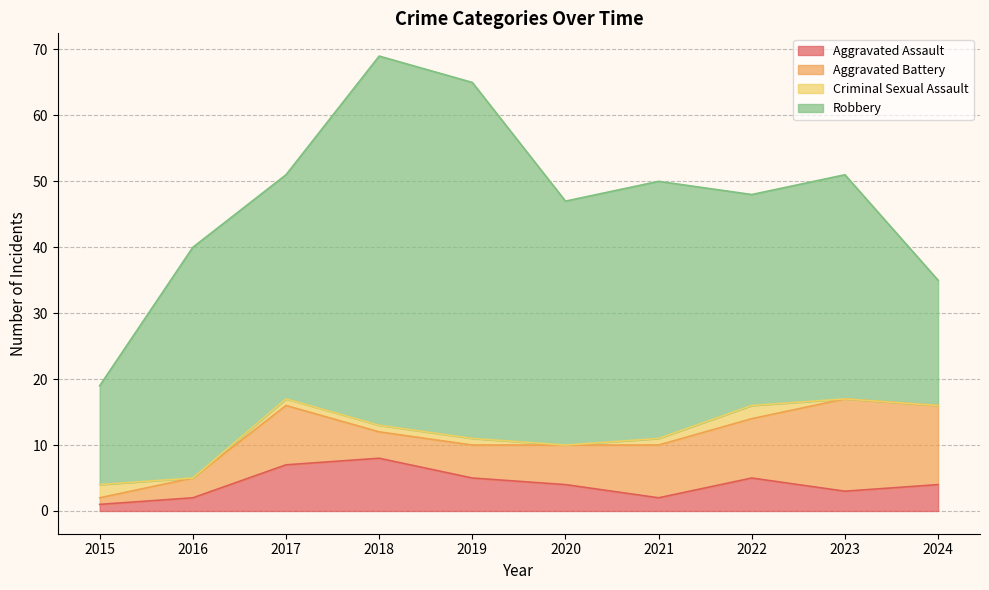

Which category has the highest value across all series?

2018